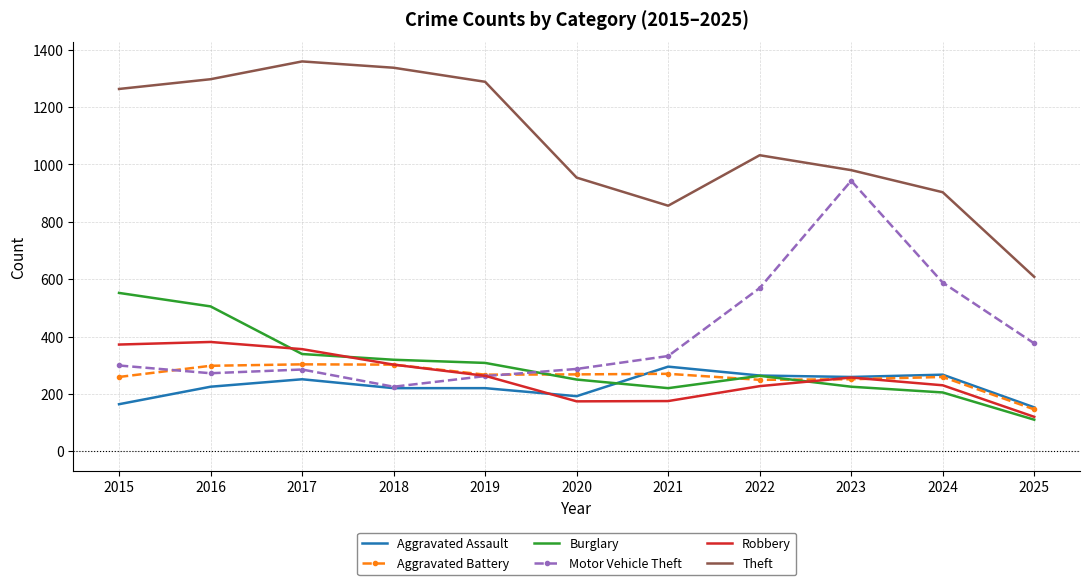

What is the maximum value shown in the chart?

1359